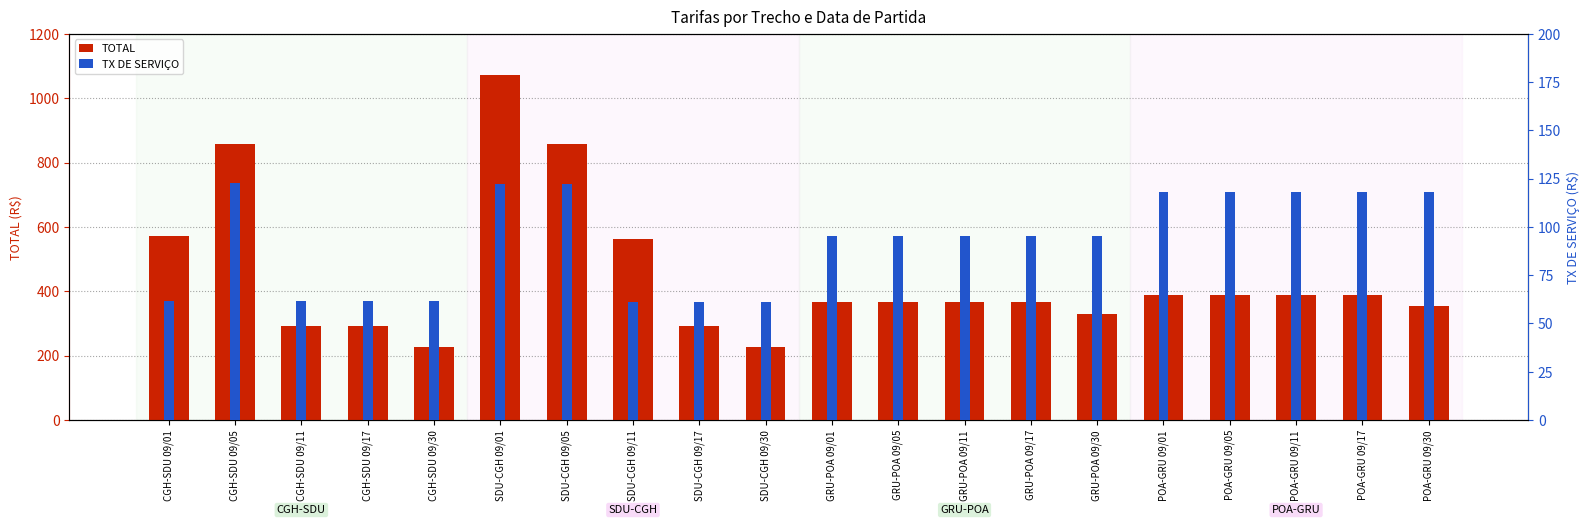

Is it true that TOTAL equals 292.3 at CGH-SDU 09/17?

True